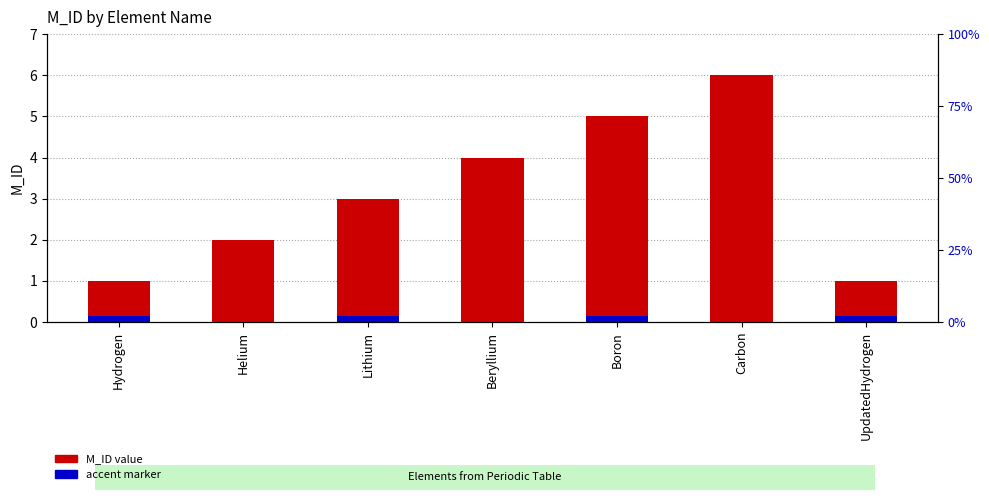

Are the bars horizontal?

No